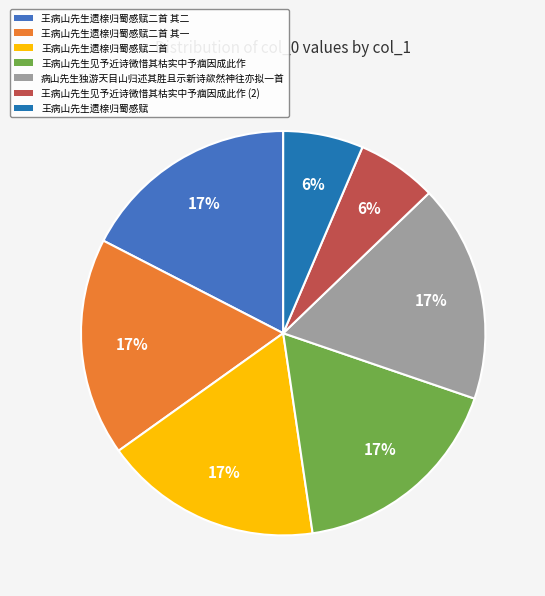

Is it true that 王病山先生遗榇归蜀感赋二首 其一 is 4% of the pie?

False